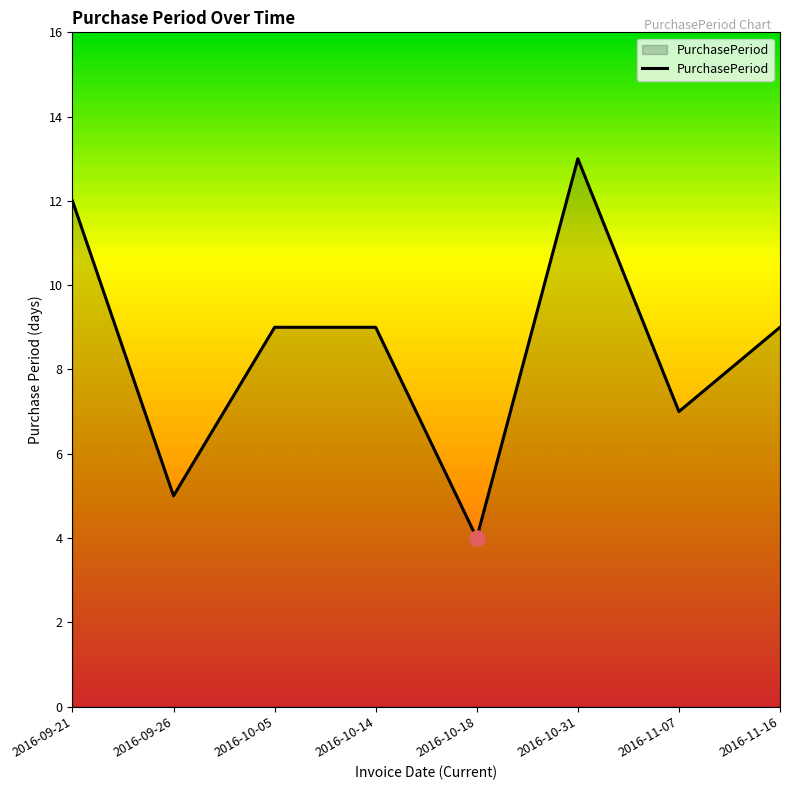

Which has a higher value, 2016-11-16 or 2016-09-21?

2016-09-21